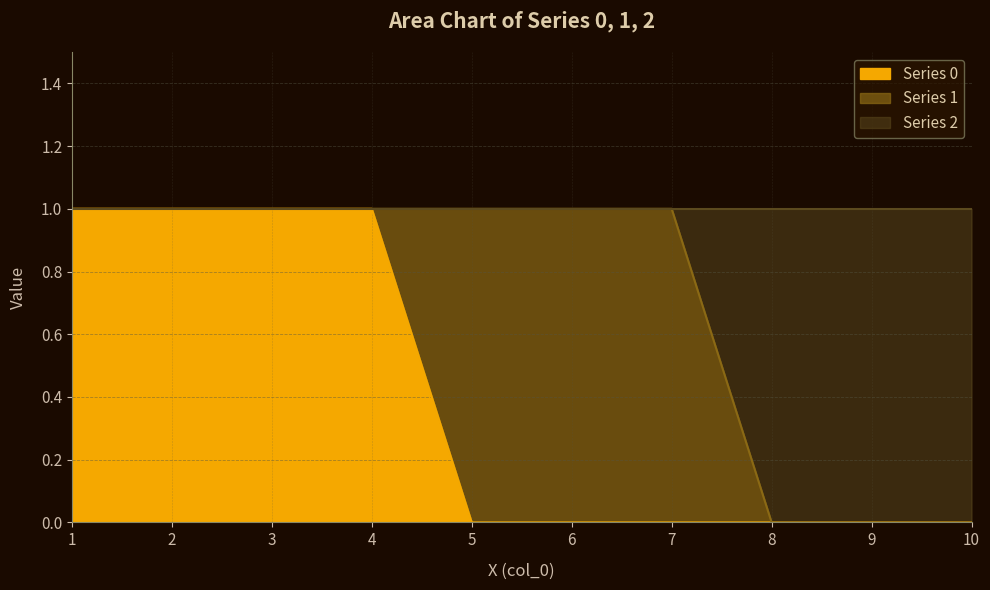

The value of Series 0 at 7 is -1. True or false?

False